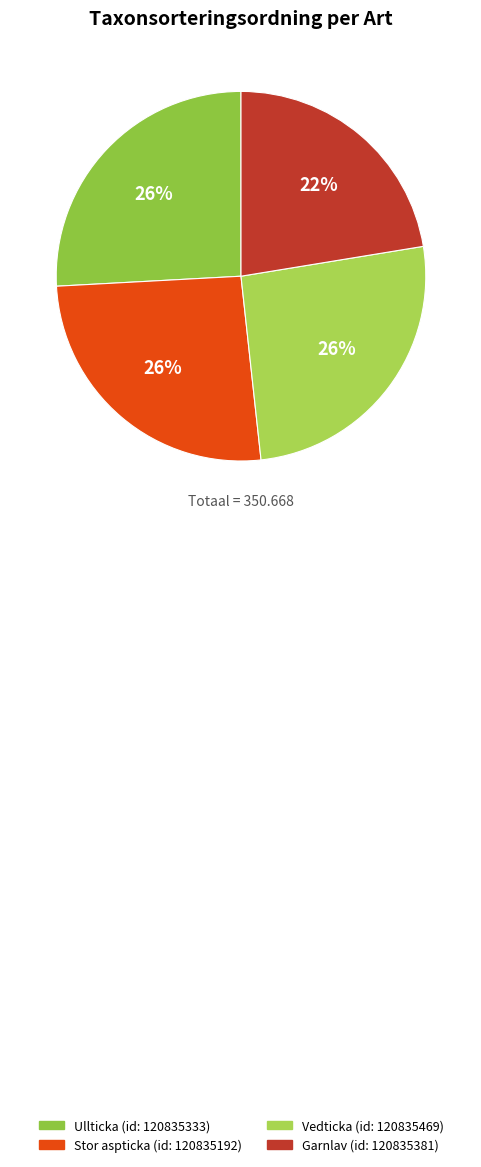

To the nearest percent, what percentage of the pie is Garnlav?

22%